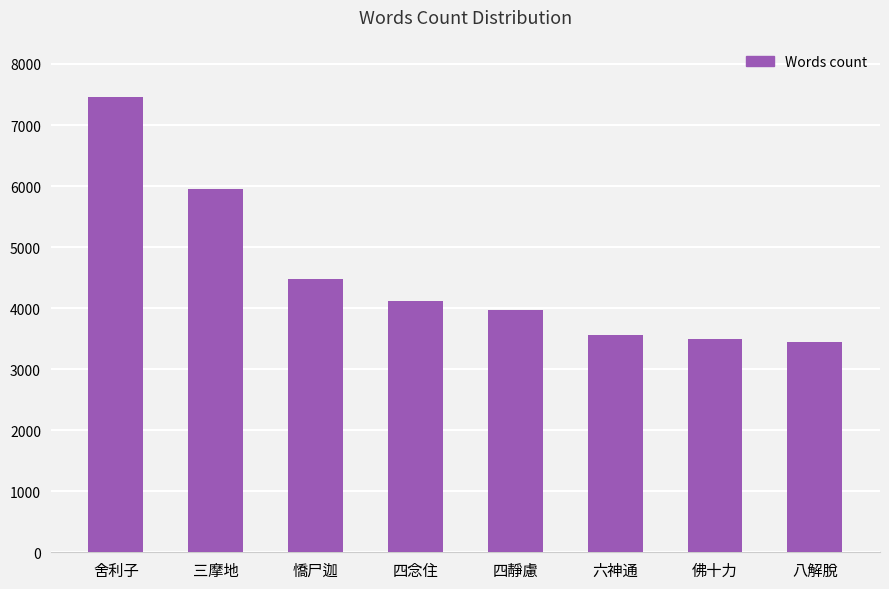

Which category has the highest value across all series?

舍利子